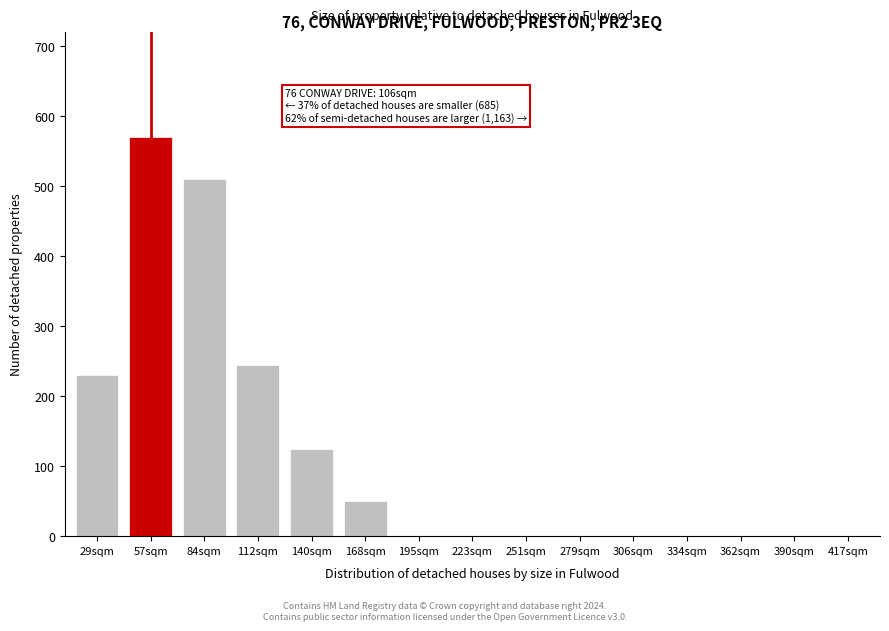

Reading left to right, list all the values displayed in this chart.

29sqm=230	57sqm=570	84sqm=510	112sqm=245	140sqm=125	168sqm=50	195sqm=0	223sqm=0	251sqm=0	279sqm=0	306sqm=0	334sqm=0	362sqm=0	390sqm=0	417sqm=0